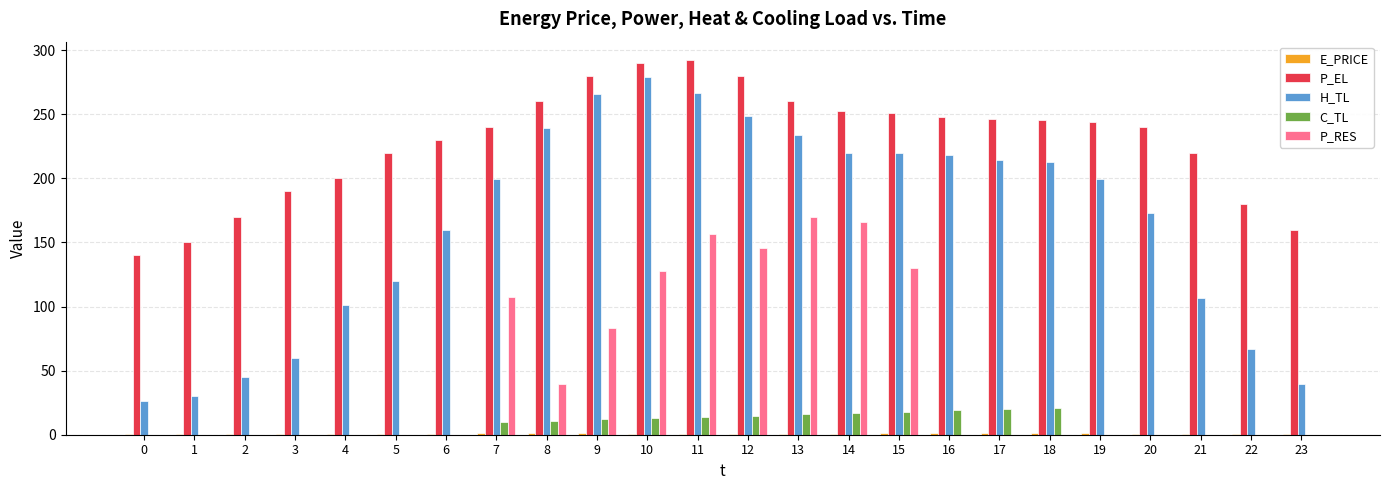

What is the average value of the P_RES series?

46.9